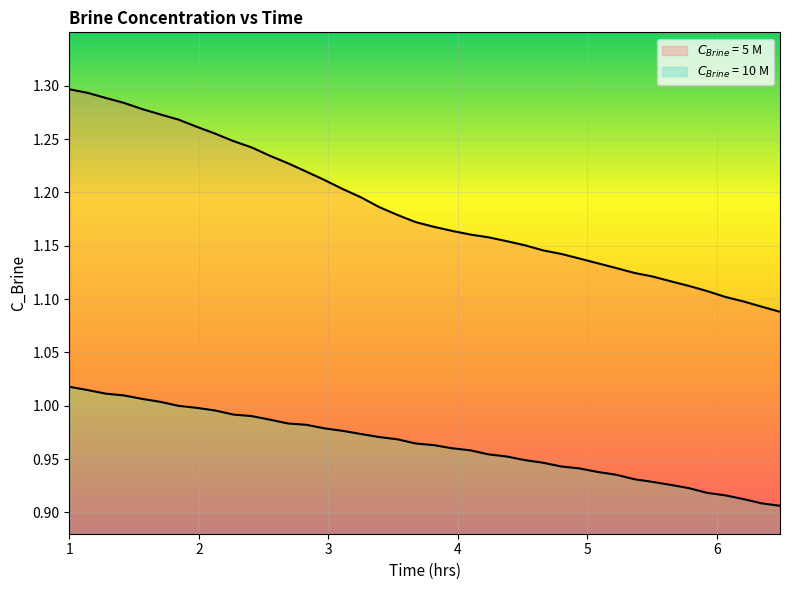

The $C_{Brine}$ = 5 M series shows 0.8 at 2. True or false?

False